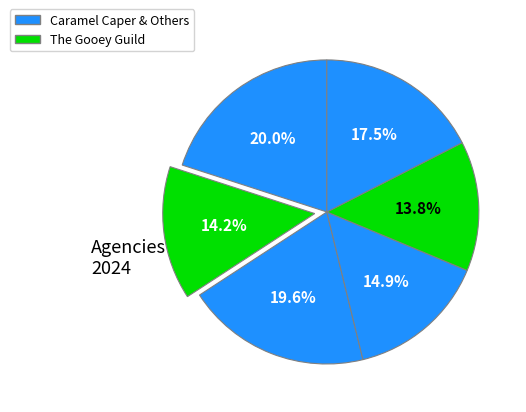

How many segments does this pie chart have?

6